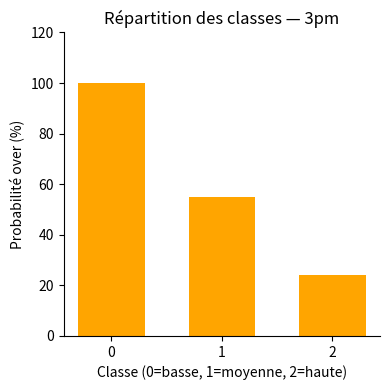

How many categories are shown in the chart?

3